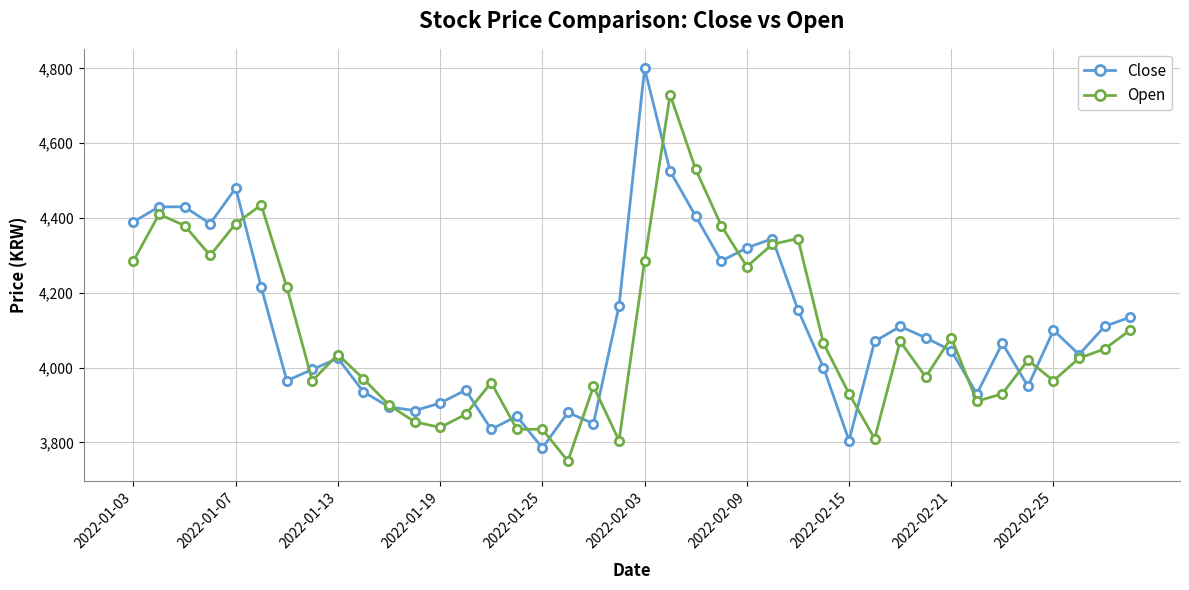

Which series has the widest spread of values?

Close